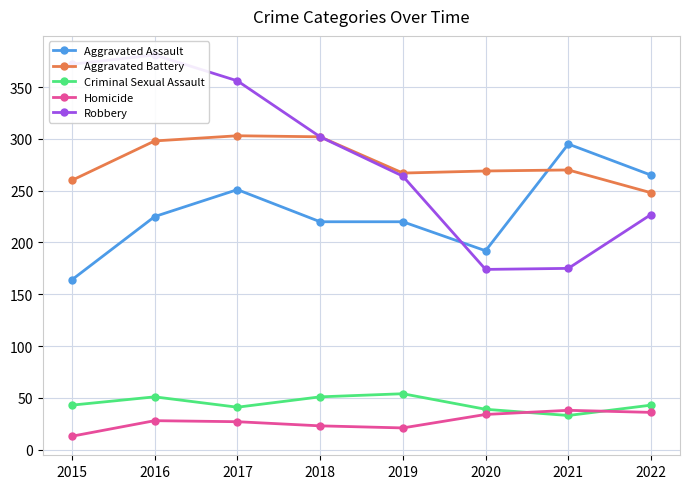

The Aggravated Battery series shows 433 at 2020. True or false?

False